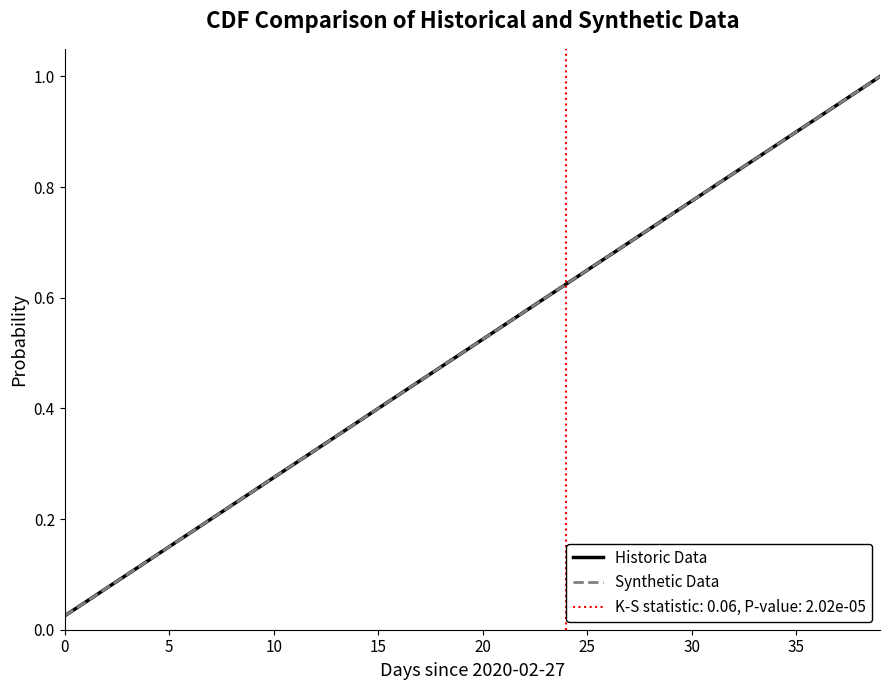

True or false: Historic Data has a value of 0.0 at 0.

False